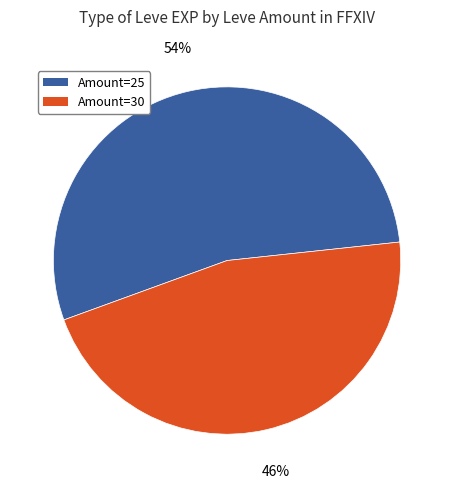

Is there any slice that represents more than half of the pie?

Yes